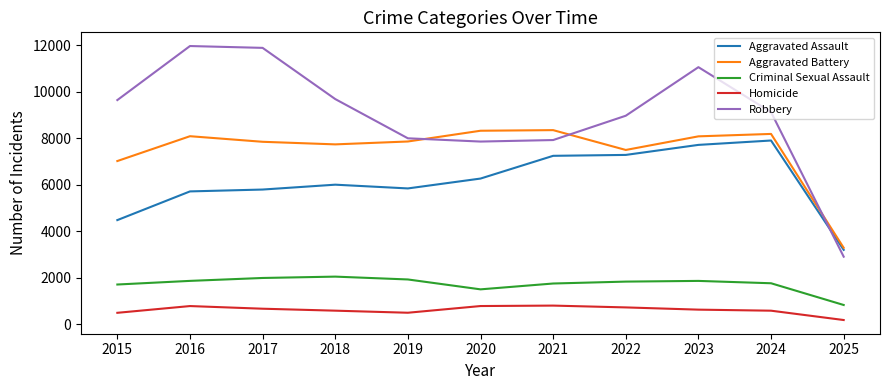

The Robbery series shows 1046 at 2025. True or false?

False